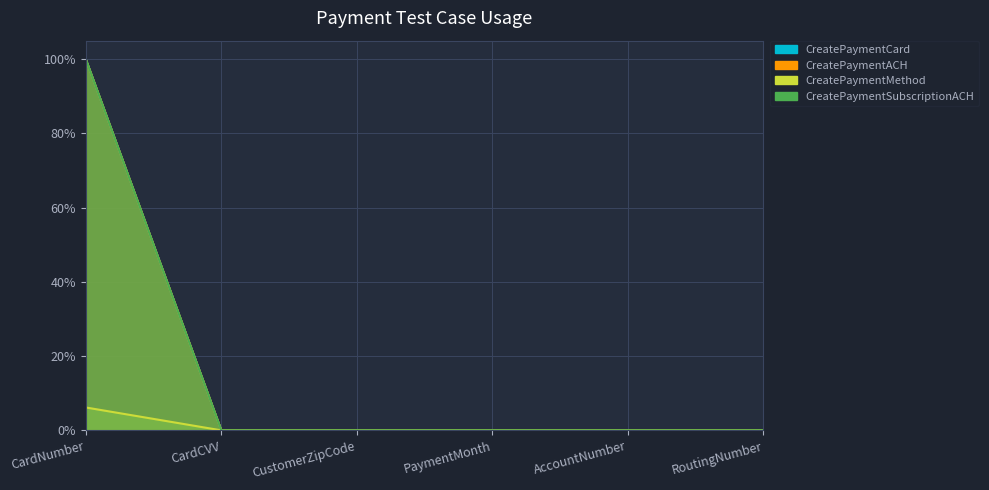

Does the chart display data point markers on the line(s)?

No